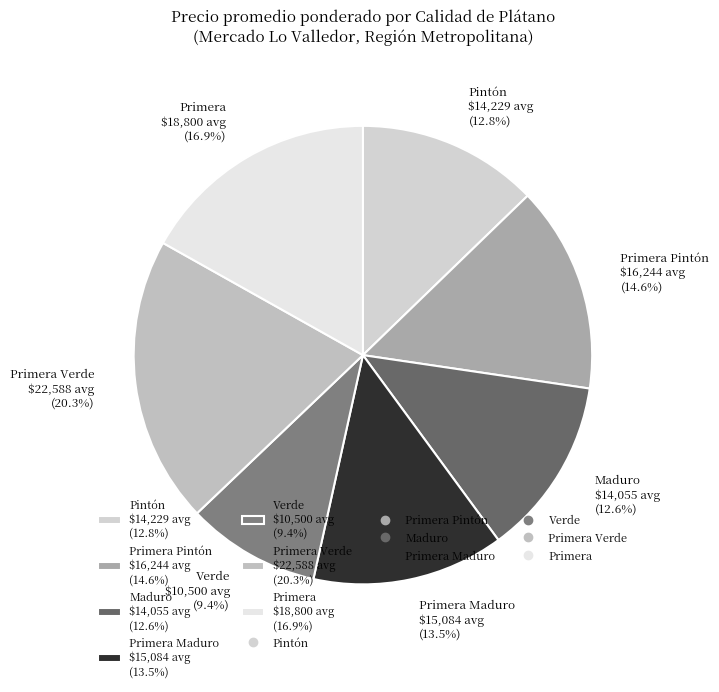

Which category has the biggest portion of the pie?

Primera Verde $22,588 avg (20.3%)